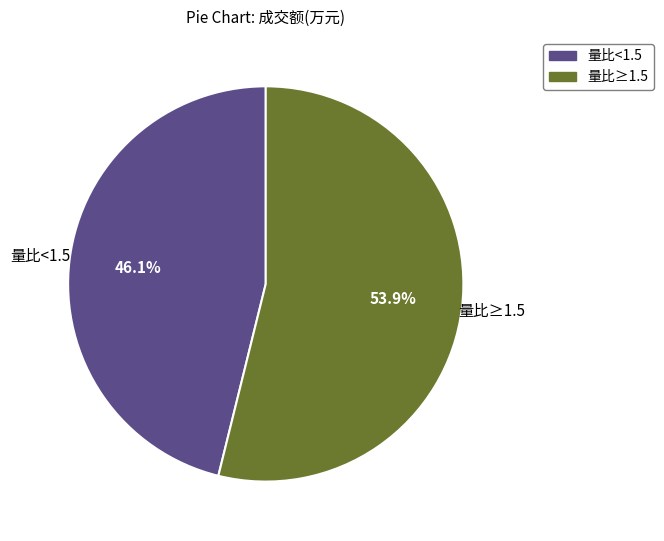

Is there any slice that represents more than half of the pie?

Yes